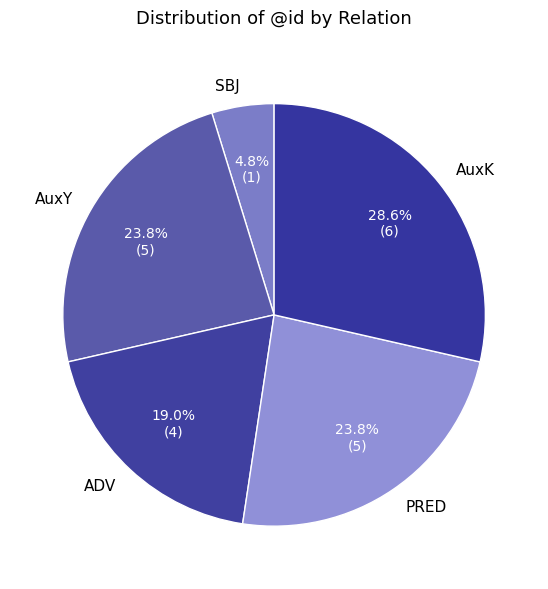

Does AuxY account for over 50% of the chart?

No